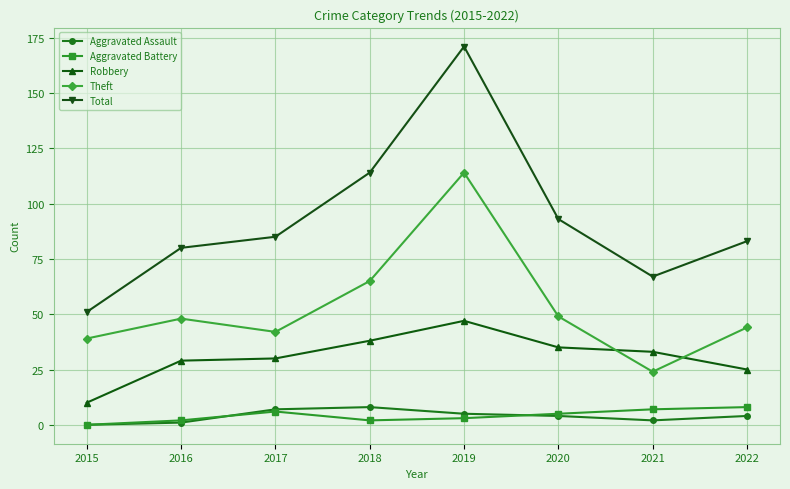

Between 2018 and 2020, which series saw the biggest shift?

Total